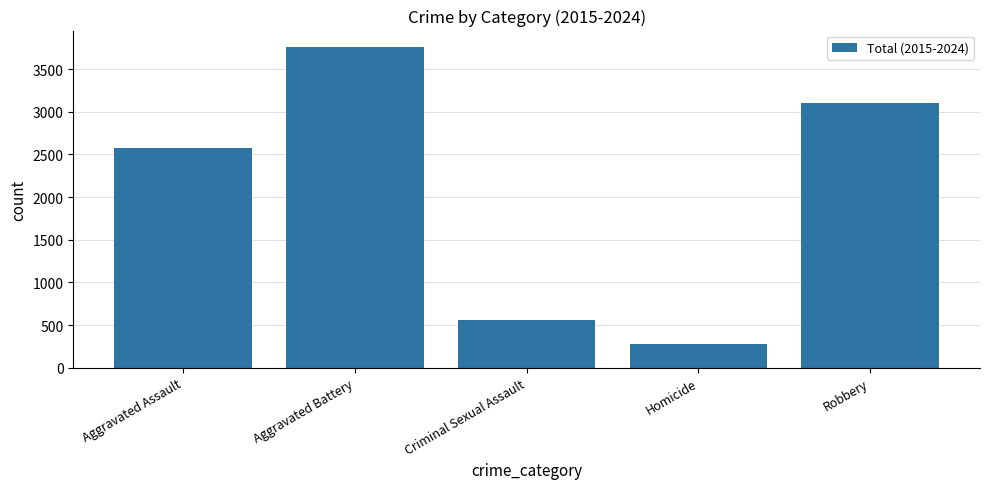

Reading left to right, list all the values displayed in this chart.

2571	3765	557	279	3108